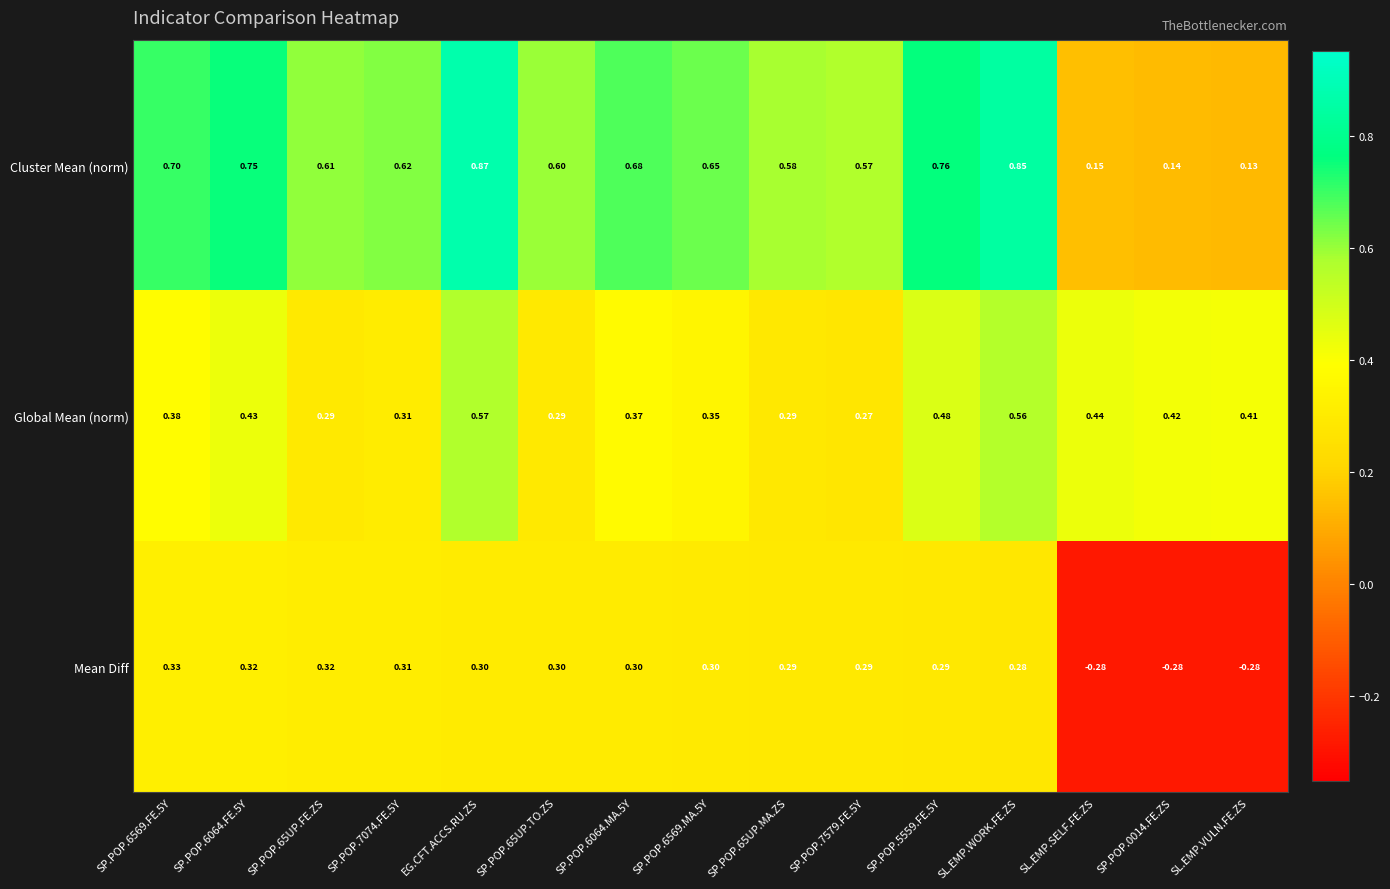

Is the value of Mean Diff at SP.POP.65UP.MA.ZS greater than the value of Cluster Mean (norm) at EG.CFT.ACCS.RU.ZS?

No